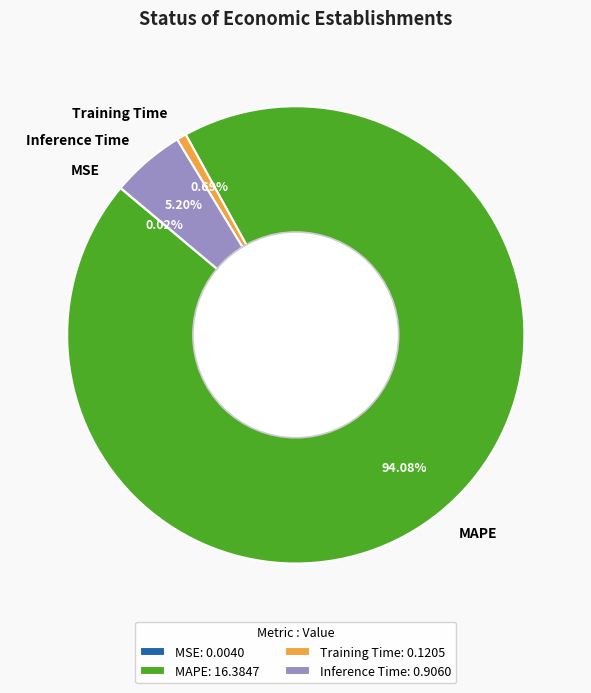

Is the sum of MAPE and Training Time greater than half?

Yes